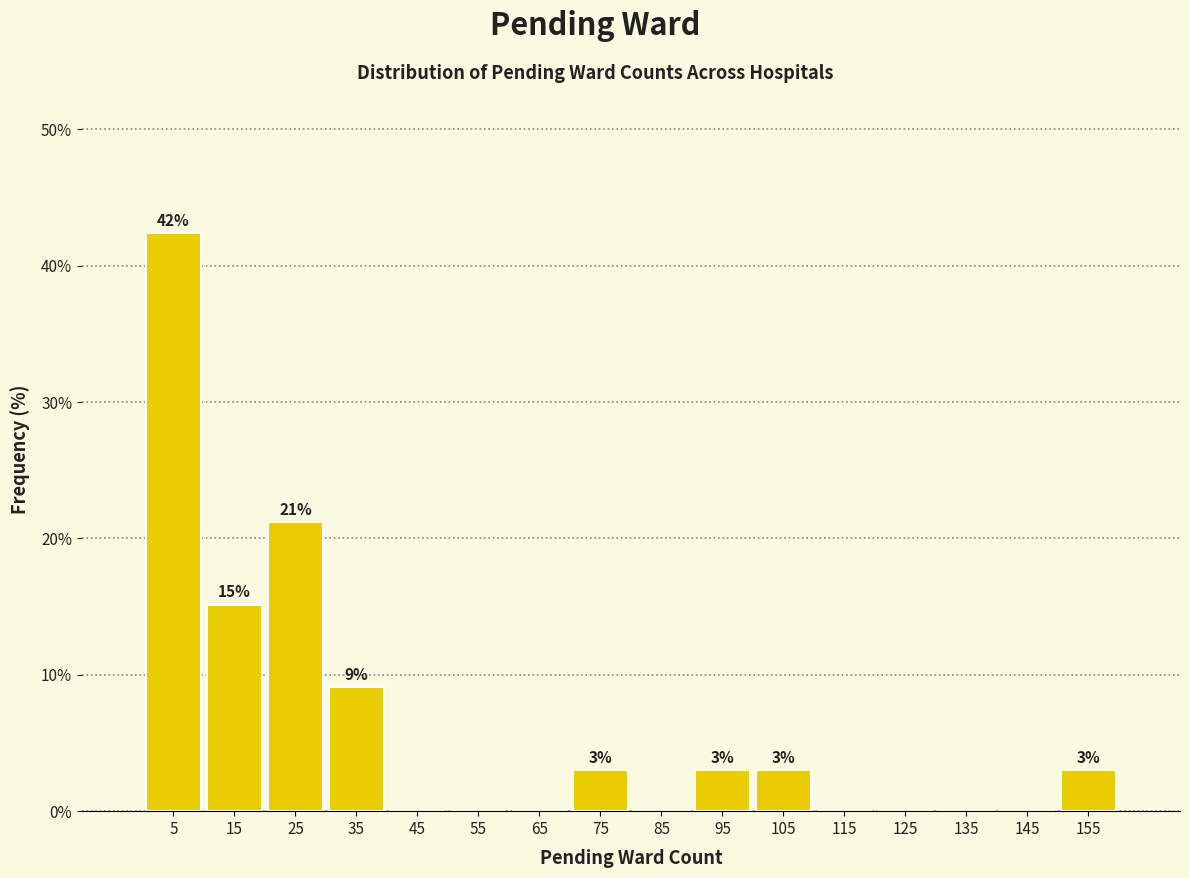

Over which range of the x-axis is the bar tallest?

0 to 10